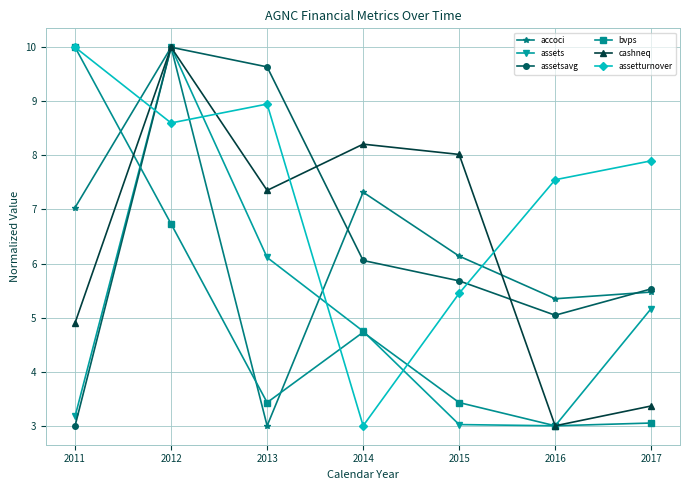

Which category has the highest value in the bvps series?

2011